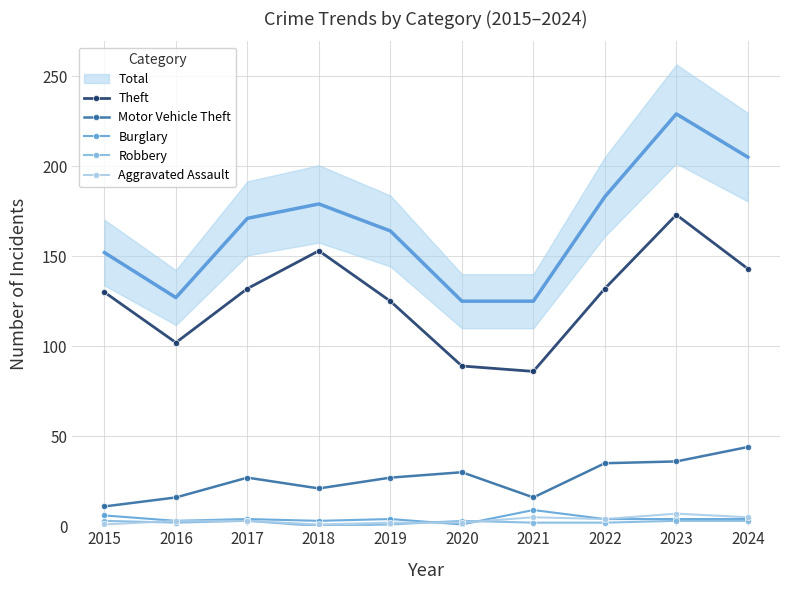

In Robbery, how many points are higher than both neighbors (excluding endpoints)?

2